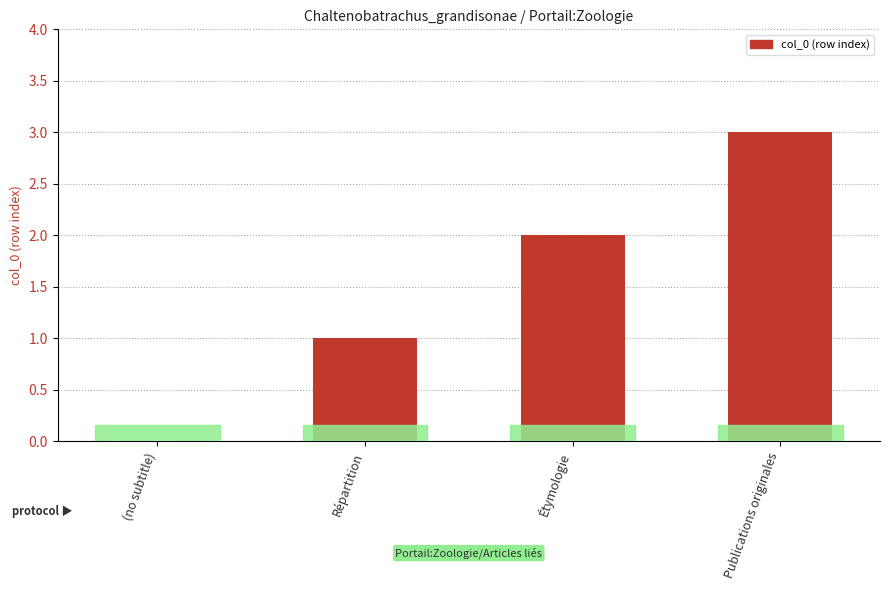

What is the change in value from Répartition to Publications originales?

+2